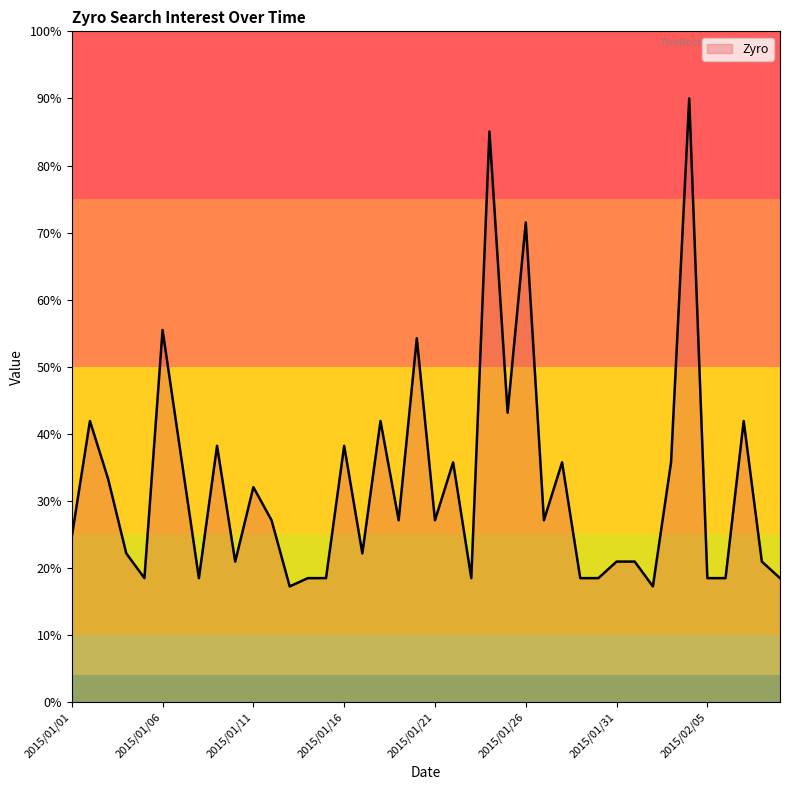

What is the maximum value shown in the chart?

90.0